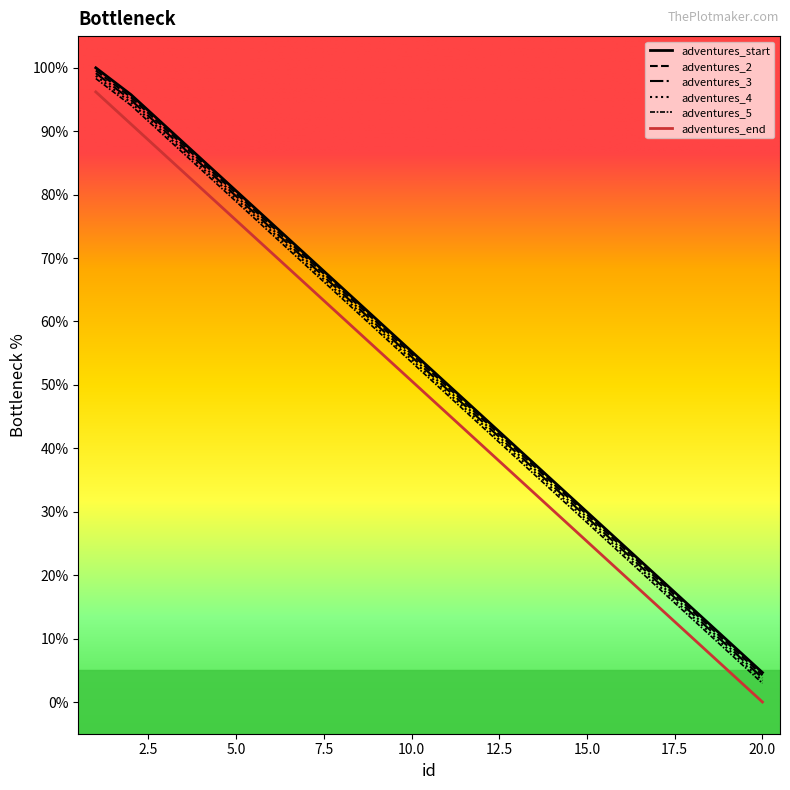

What is the sum of all adventures_start values?

1054.0